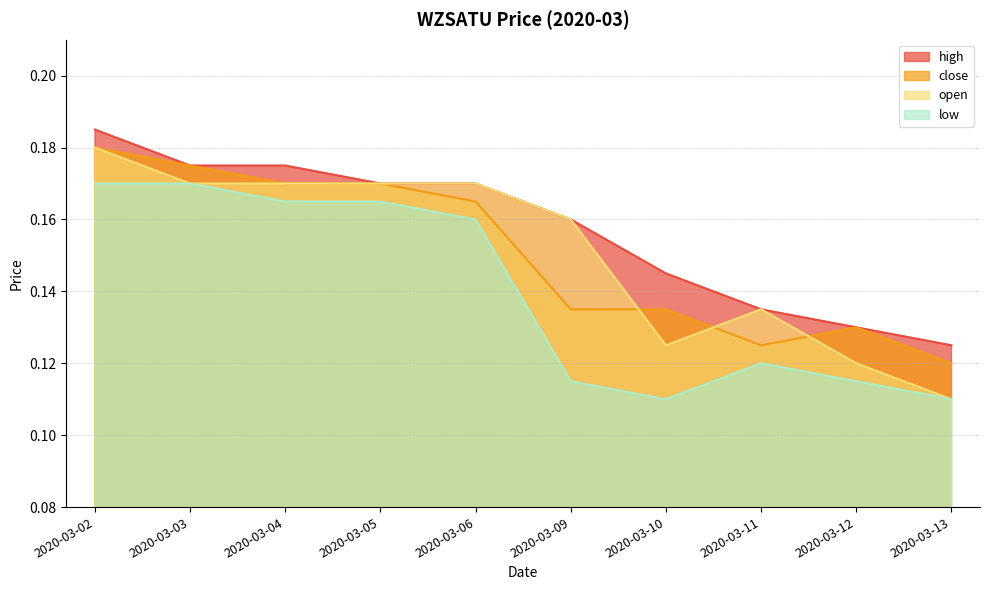

At how many categories does at least one series exceed 0?

10